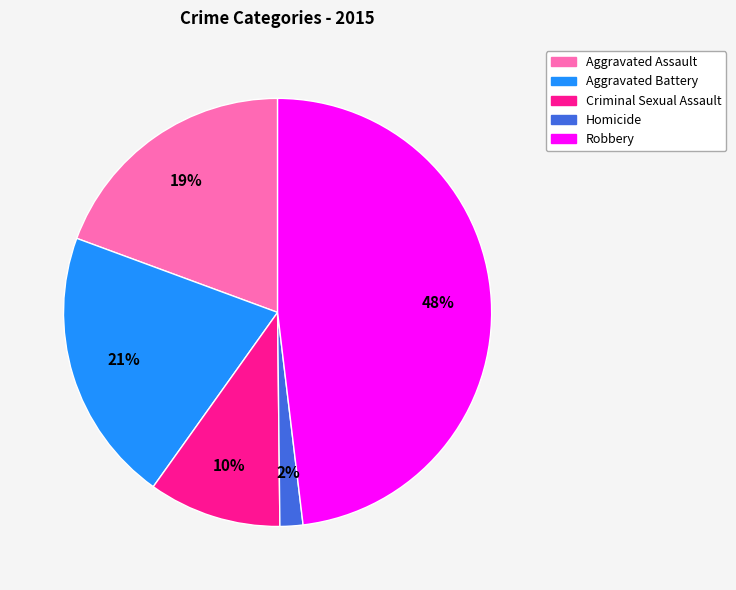

To the nearest percent, what portion does Aggravated Battery represent?

21%